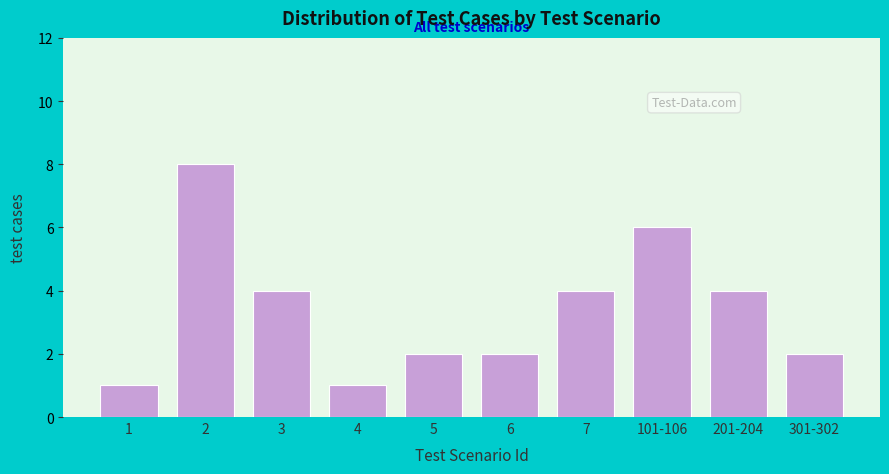

Reading left to right, transcribe all the data shown in this chart.

1=1	2=8	3=4	4=1	5=2	6=2	7=4	101-106=6	201-204=4	301-302=2